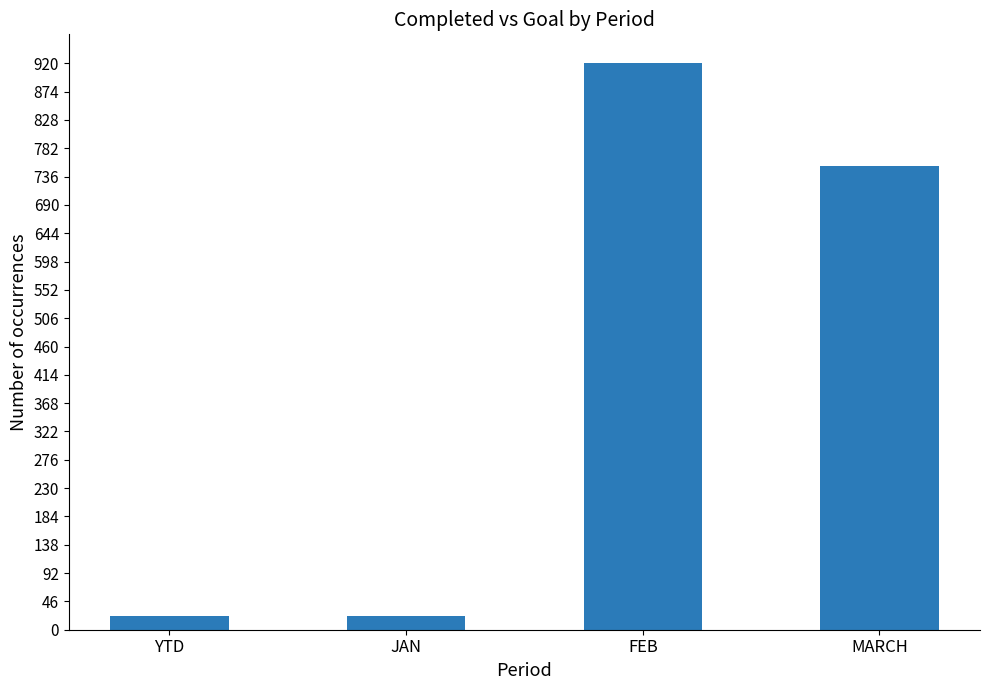

What is the maximum value shown in the chart?

921